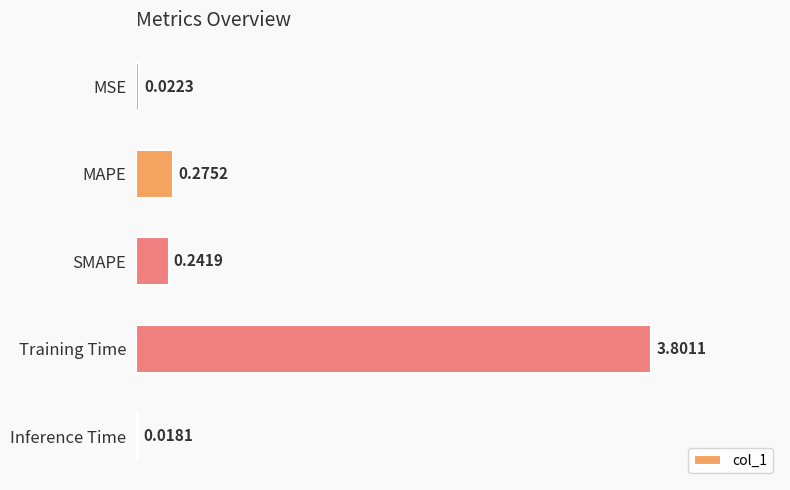

Where is the data nearest to the value 1?

MAPE